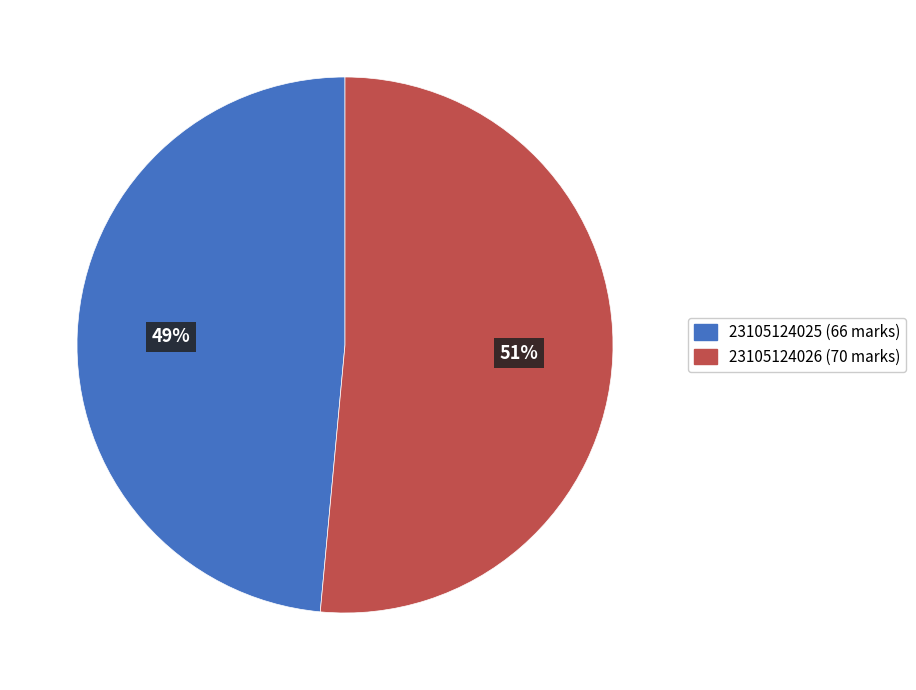

Combined, do 23105124026 (70 marks) and 23105124025 (66 marks) account for over 50%?

Yes